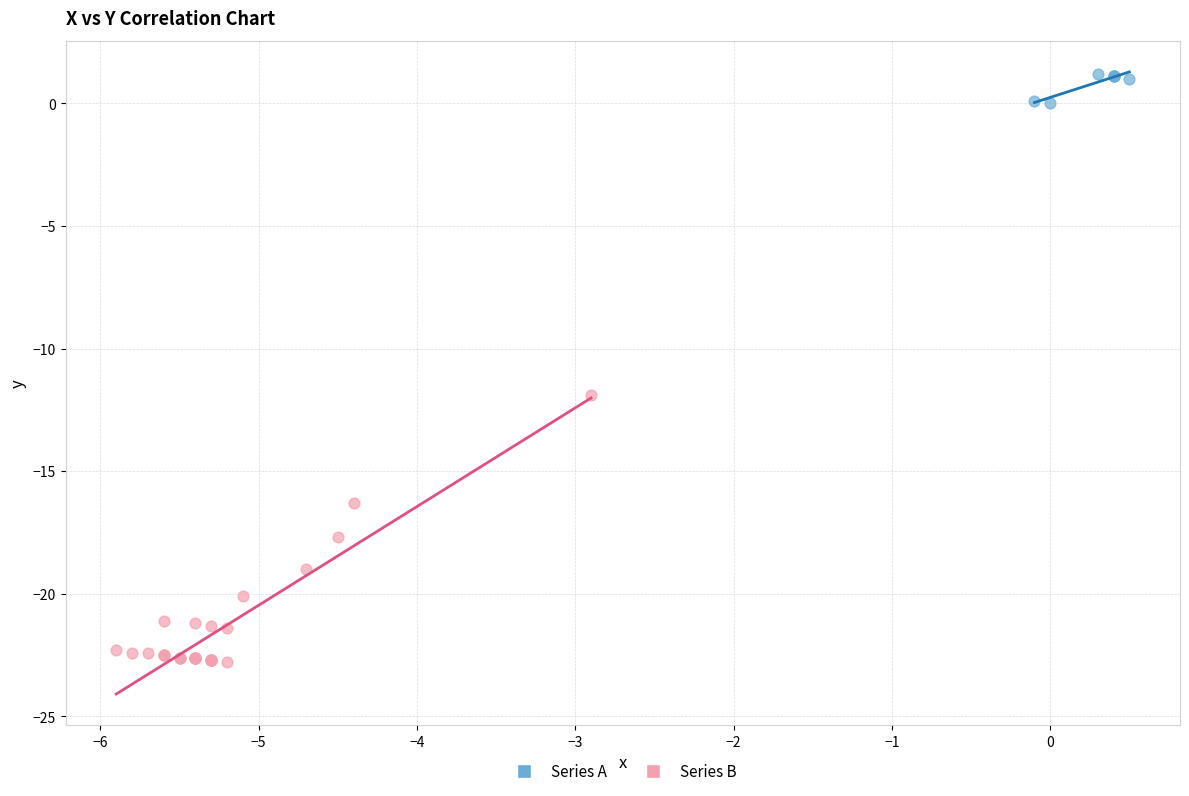

Which series contains the lowest Y value?

Series B